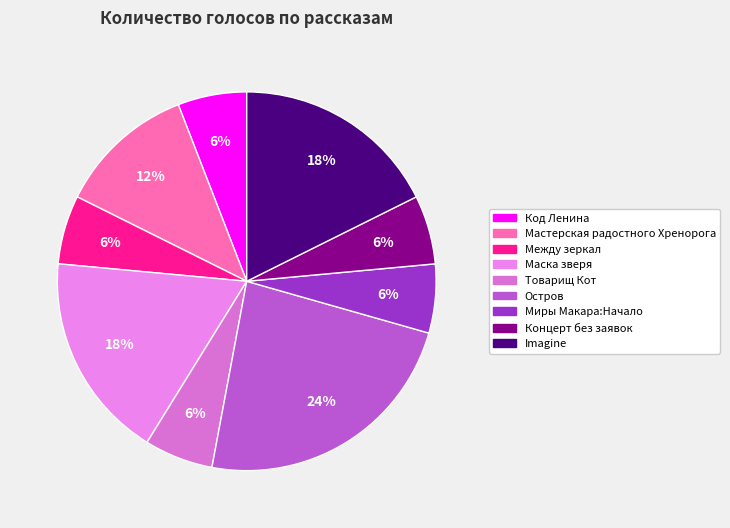

Which slice is the smallest?

Код Ленина